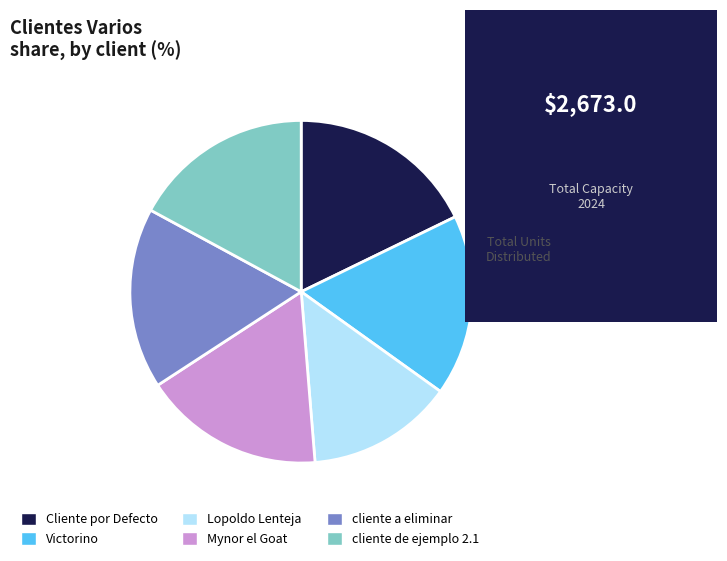

Which category has the biggest portion of the pie?

Cliente por Defecto